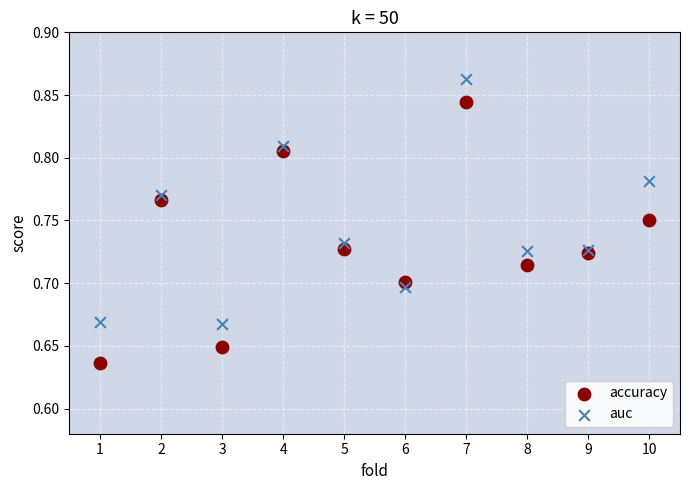

Which series contains the lowest Y value?

accuracy